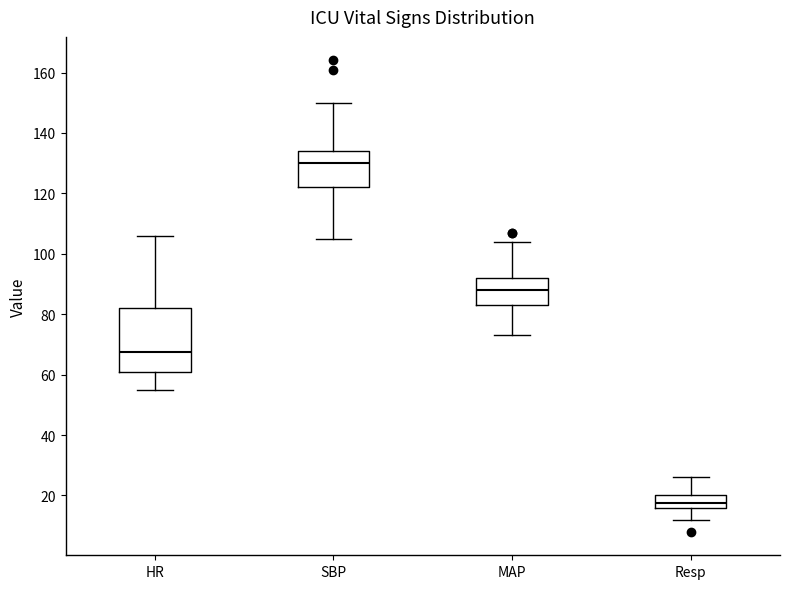

Reading left to right, transcribe this box plot: for each box, give where its median line is, the range the box spans, and where its two whiskers end, as read against the y-axis. The values are not printed on the chart, so give them approximately, as read against the axis.

HR: median 68, box 62 to 82, whiskers 56 to 106
SBP: median 130, box 122 to 134, whiskers 106 to 150
MAP: median 88, box 84 to 92, whiskers 74 to 104
Resp: median 18, box 16 to 20, whiskers 12 to 26